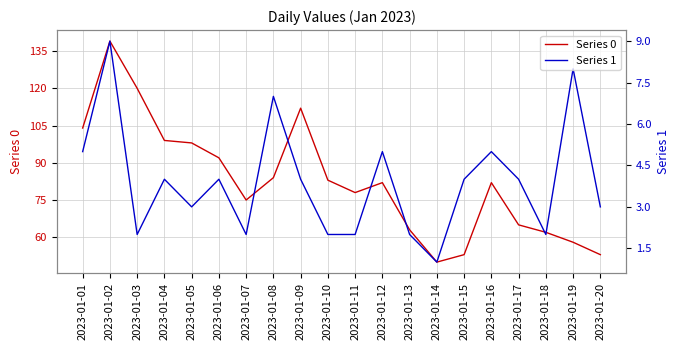

Which has a higher value, 2023-01-10 or 2023-01-07?

2023-01-10